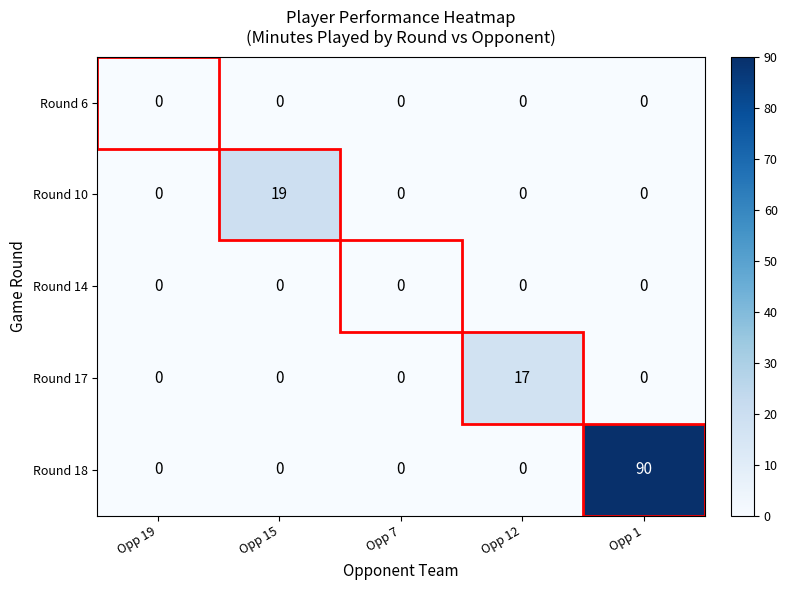

What is the maximum value shown in the chart?

90